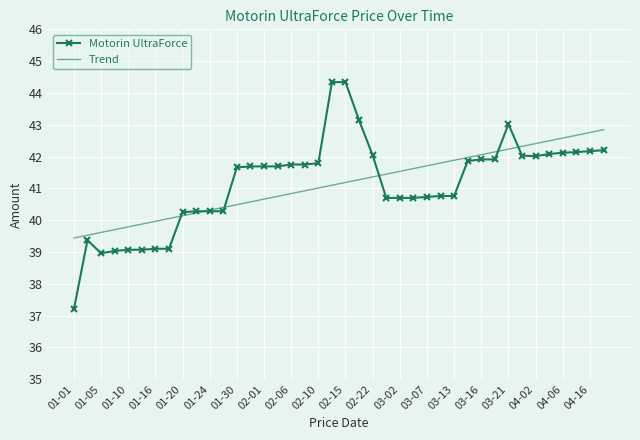

What is the minimum value for Trend?

39.4